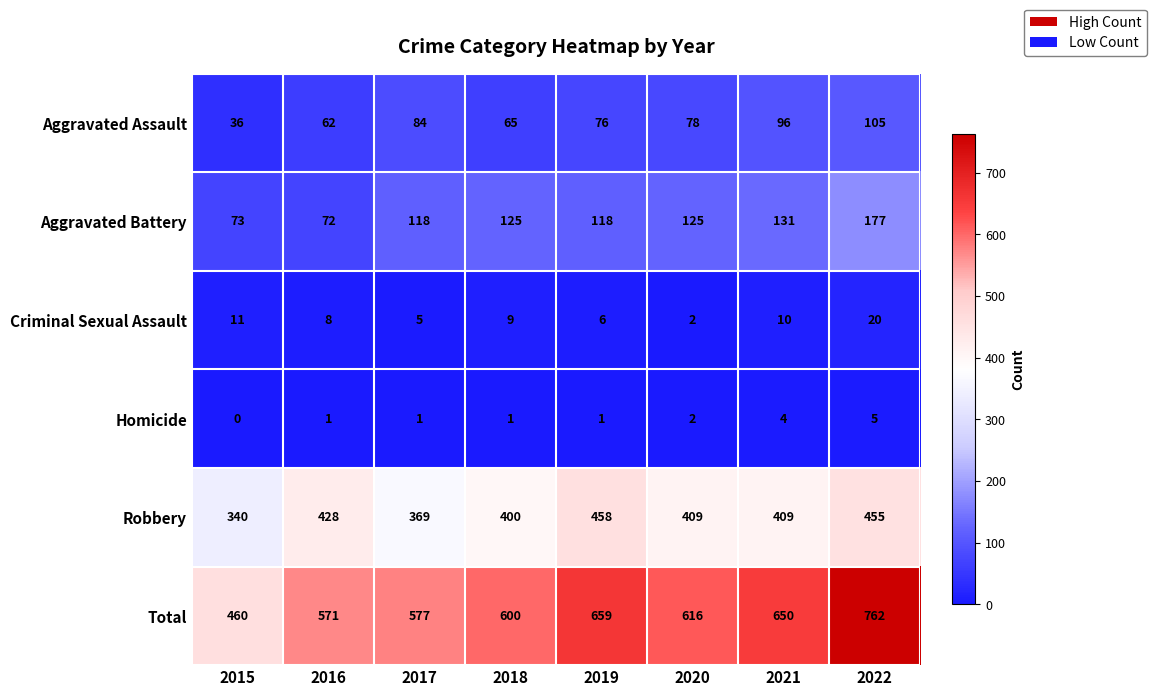

At which category is the sum across all series the highest?

2022